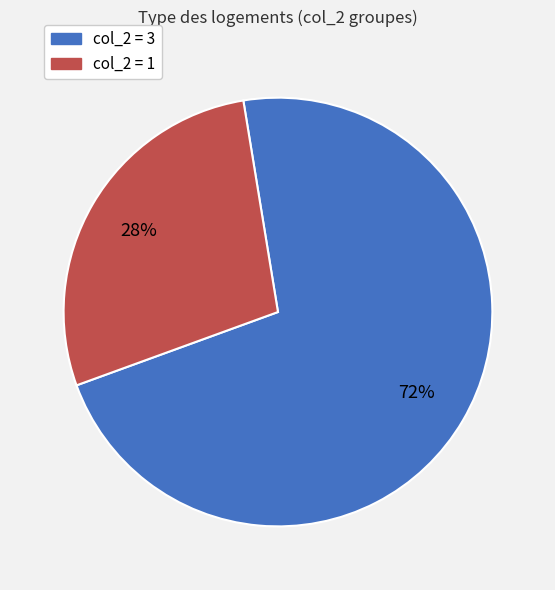

How many slices are in this pie chart?

2